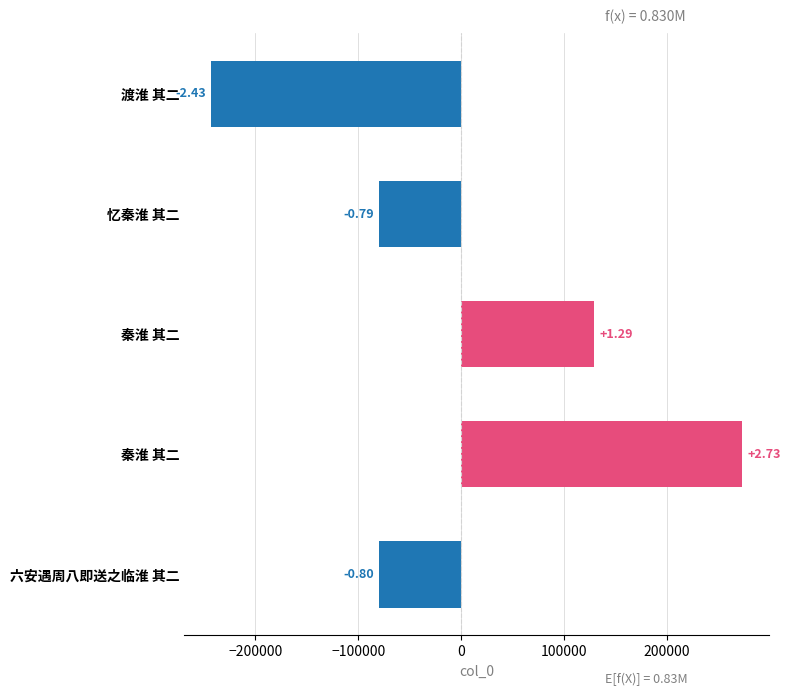

Are the bars horizontal?

Yes